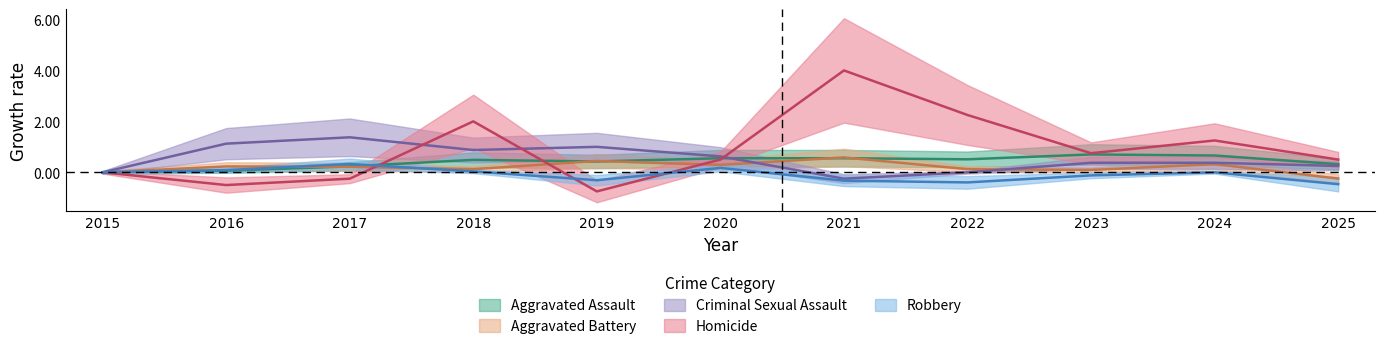

How many values in the Criminal Sexual Assault series exceed 0?

8